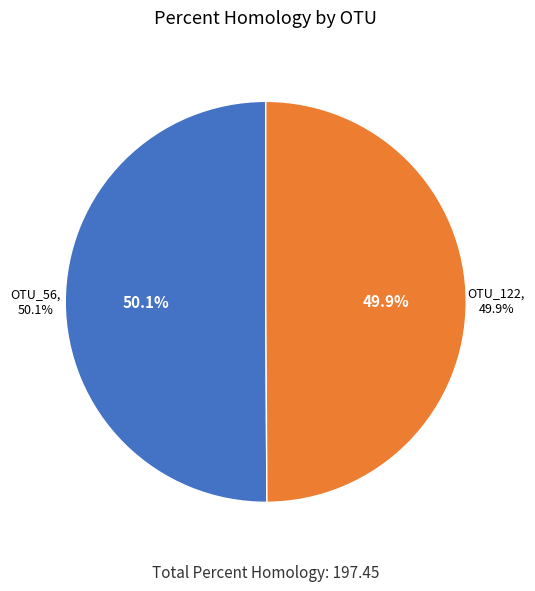

What percentage is NOT represented by OTU_56?

49.9%